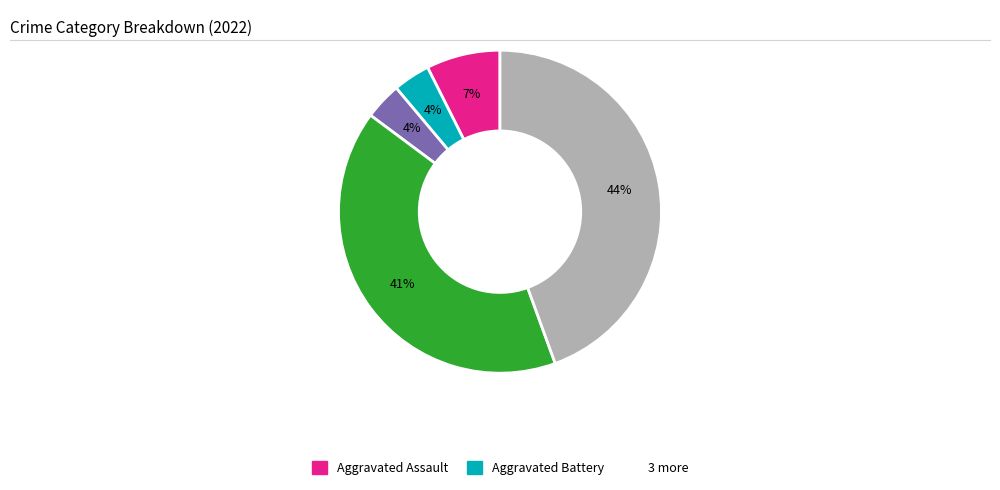

To the nearest percent, what is the average slice percentage?

20%